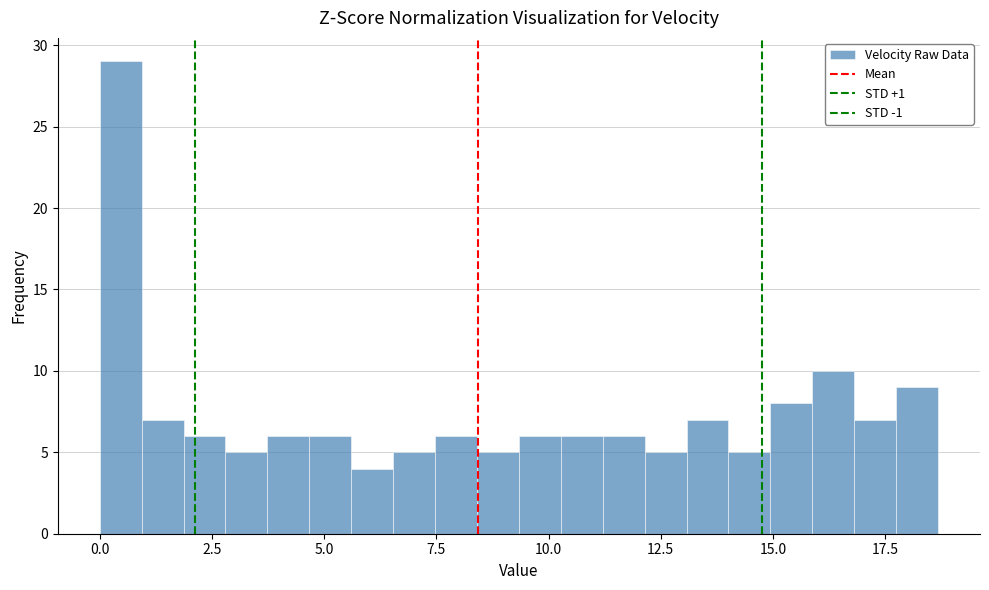

Read against the x-axis, roughly where is the centre of the tallest bar?

0.5